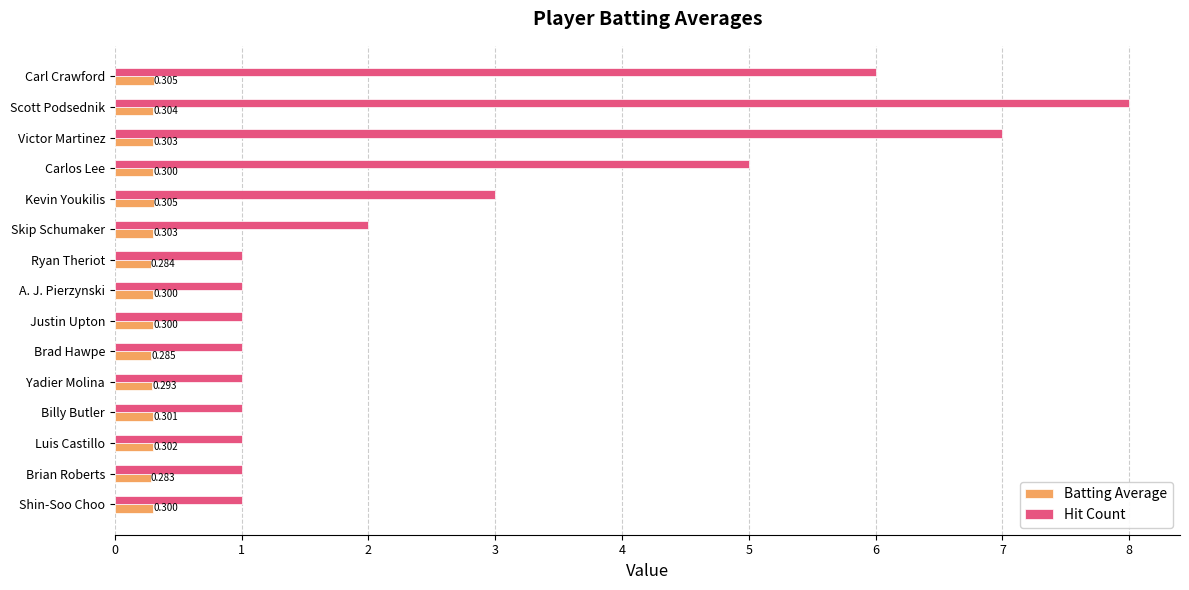

Which series has the widest spread of values?

Hit Count